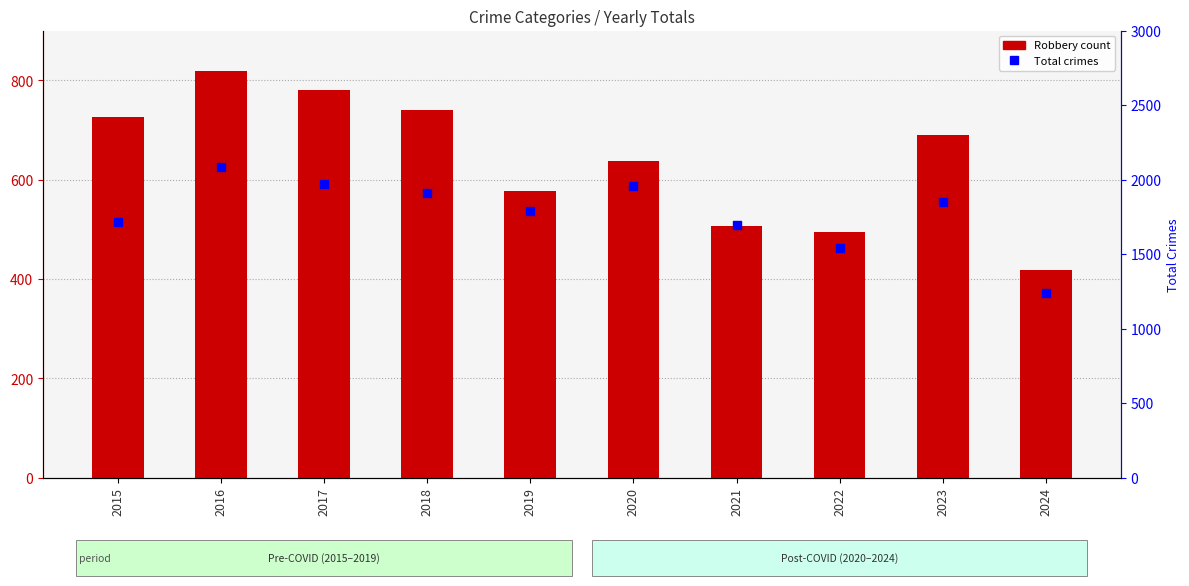

Is the value of Robbery at 2017 greater than the value of Total at 2024?

No